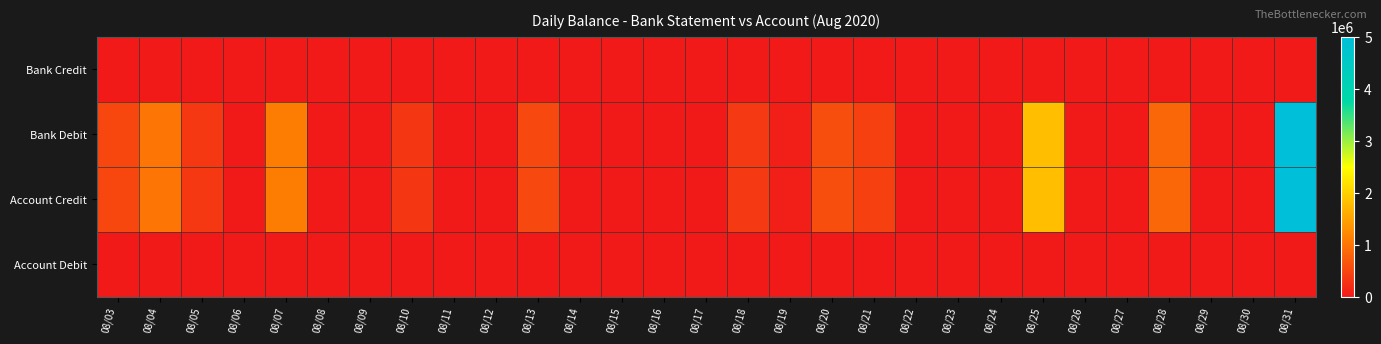

At 08/31, list the series in order from smallest to largest.

Bank Credit, Account Debit, Bank Debit, Account Credit